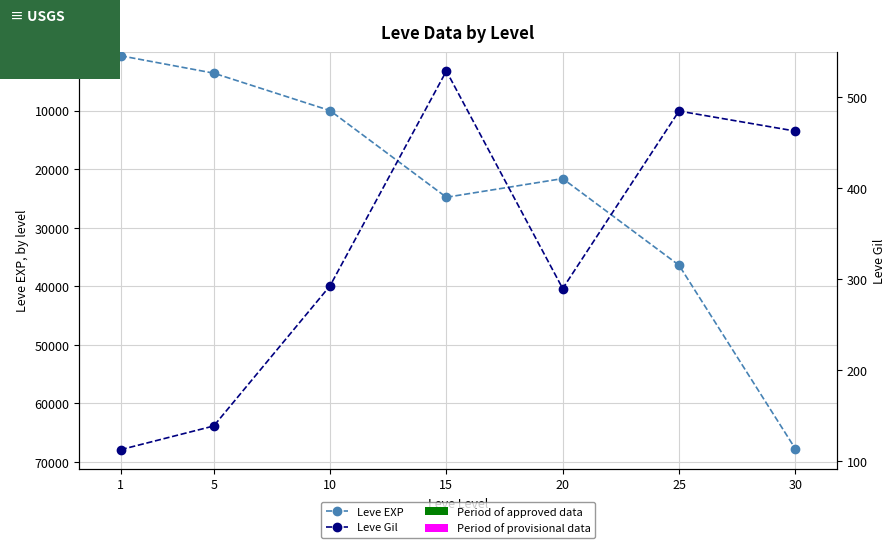

Is it true that Leve EXP equals 67730.0 at 30?

True